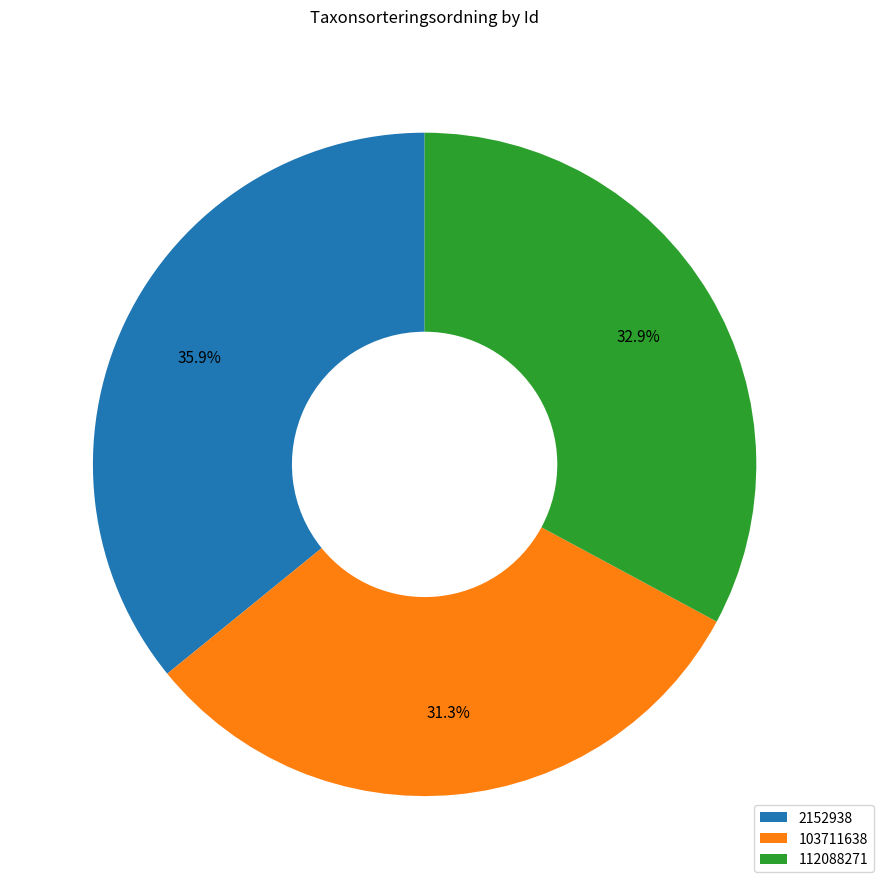

True or false: 112088271 accounts for 33% of the total.

True